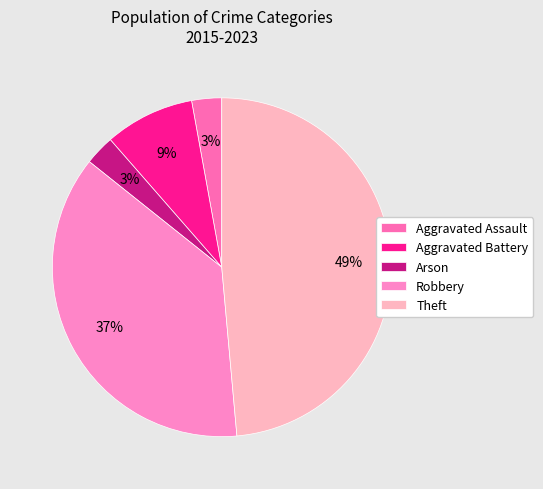

Does Arson represent more than half of the total?

No